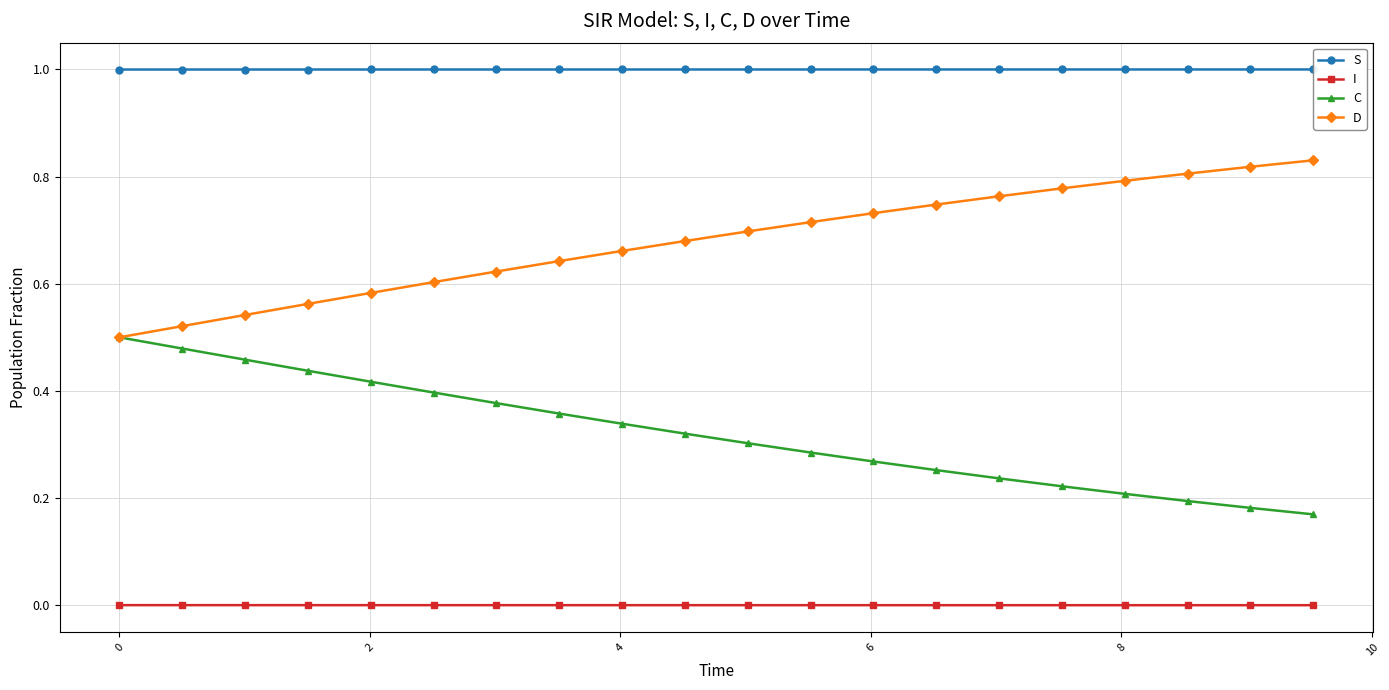

True or false: C and I intersect in this chart.

False